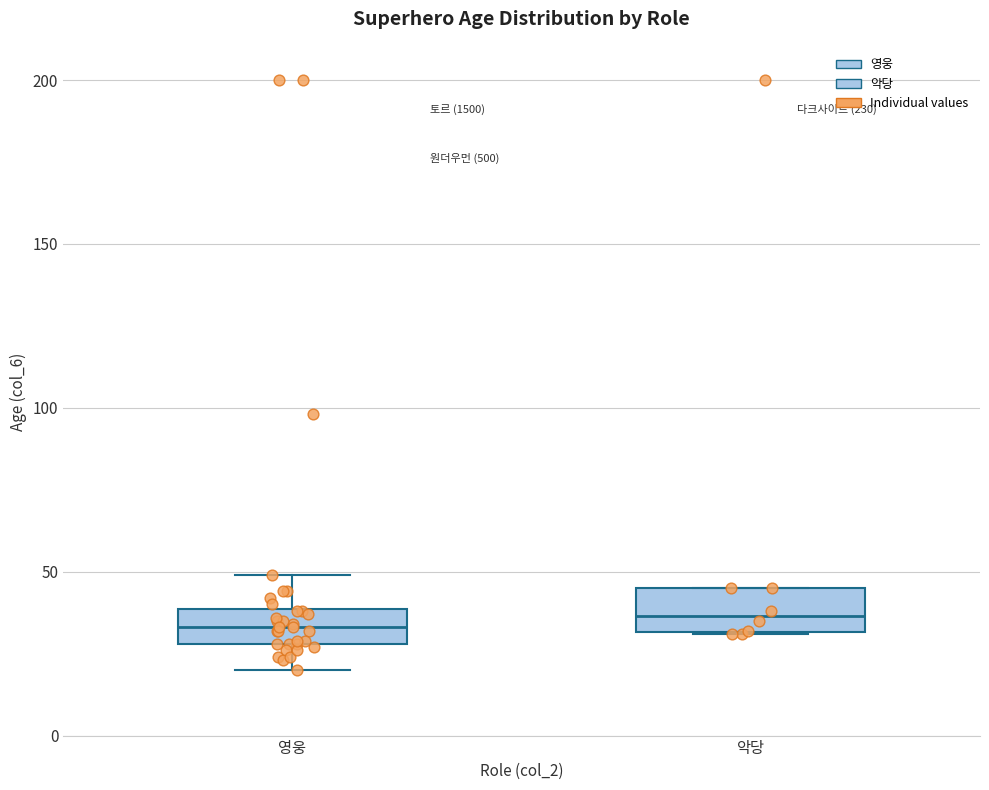

Reading left to right, read every box against the y-axis: the position of its median line, the range the box covers, and the ends of its whiskers. The values are not printed on the chart, so give them approximately, as read against the axis.

영웅: median 35, box 30 to 40, whiskers 20 to 50
악당: median 35, box 30 to 45, whiskers 30 to 45